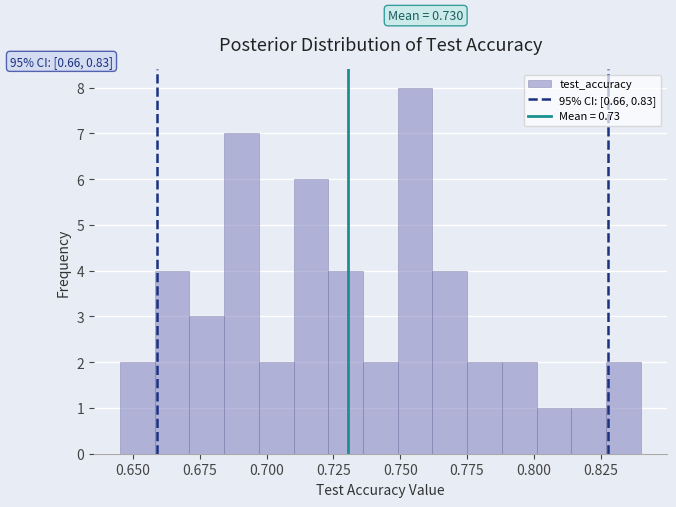

Around what value on the x-axis is the tallest bar? Give the approximate position of its centre, as read against the axis.

0.755